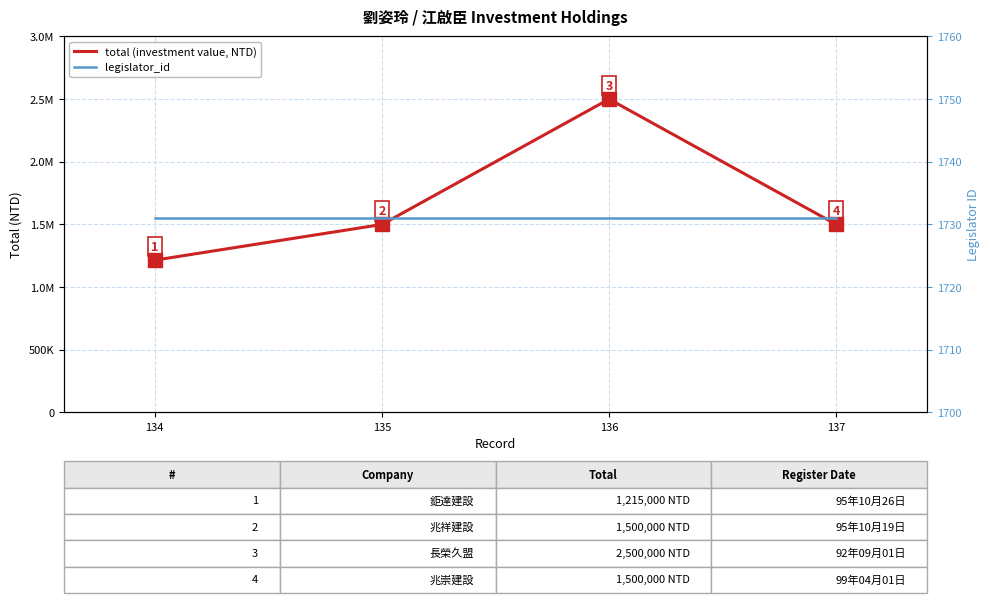

Which series has the largest total across all categories?

total (investment value, NTD)